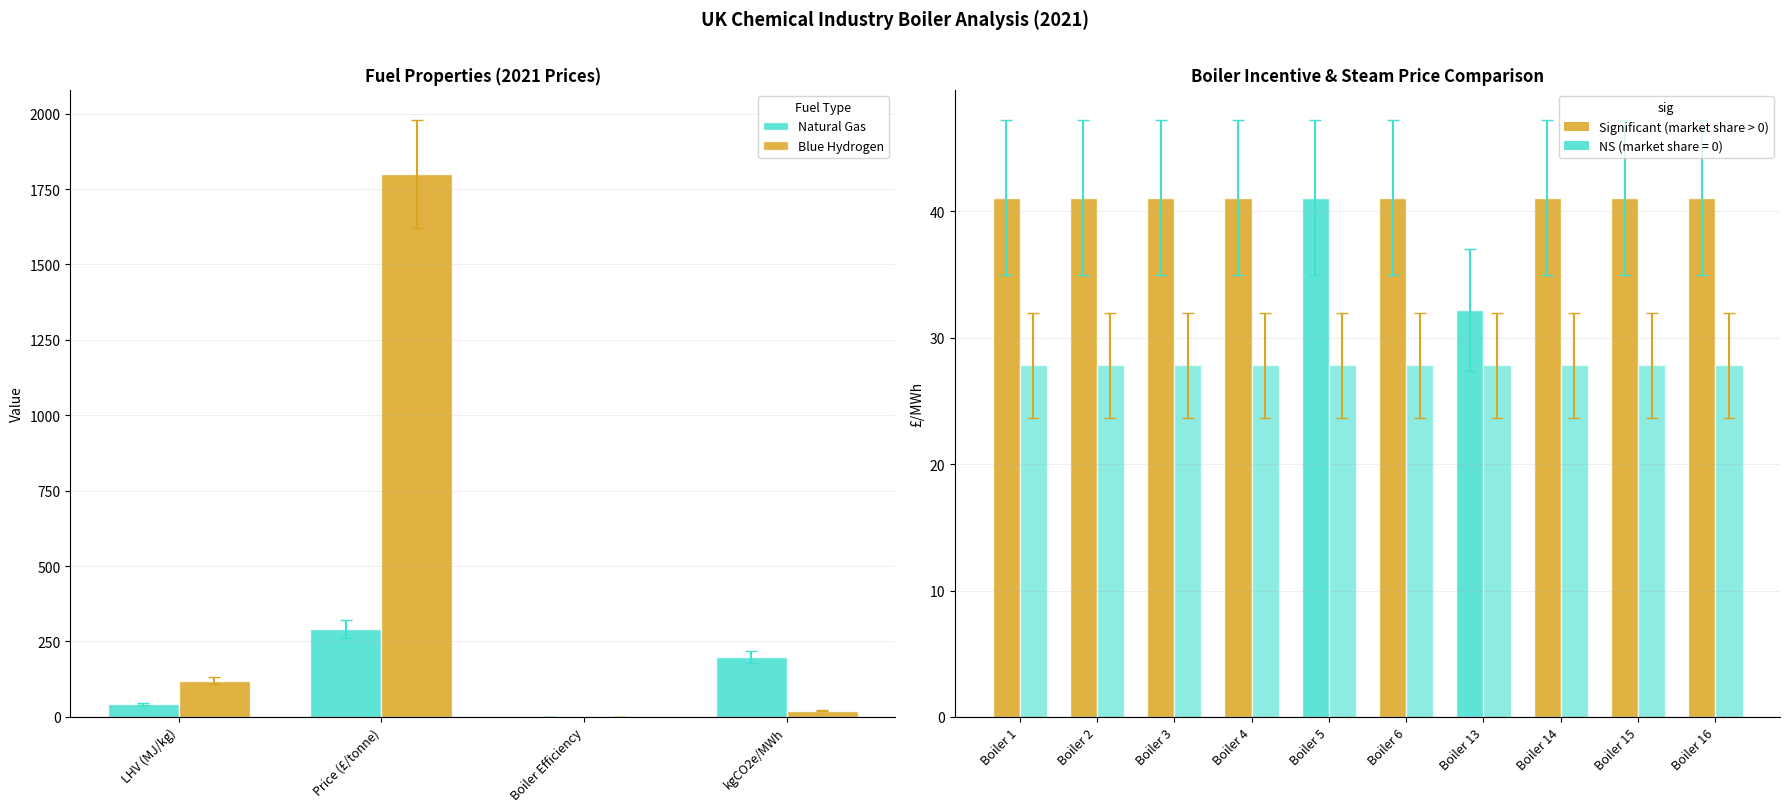

What is the greatest value displayed?

1800.0